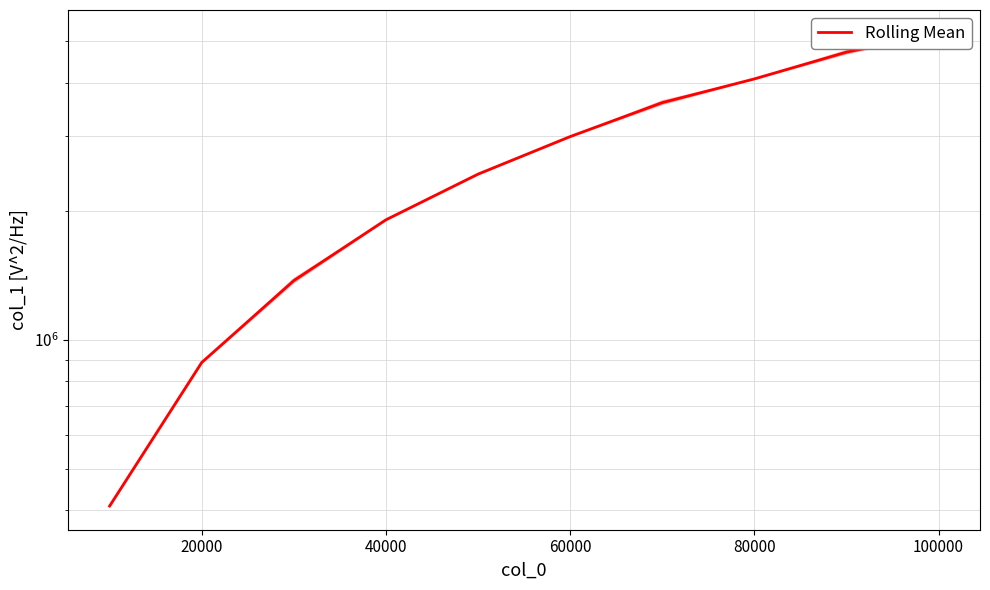

The value at 80000 is 4082705.7. True or false?

True